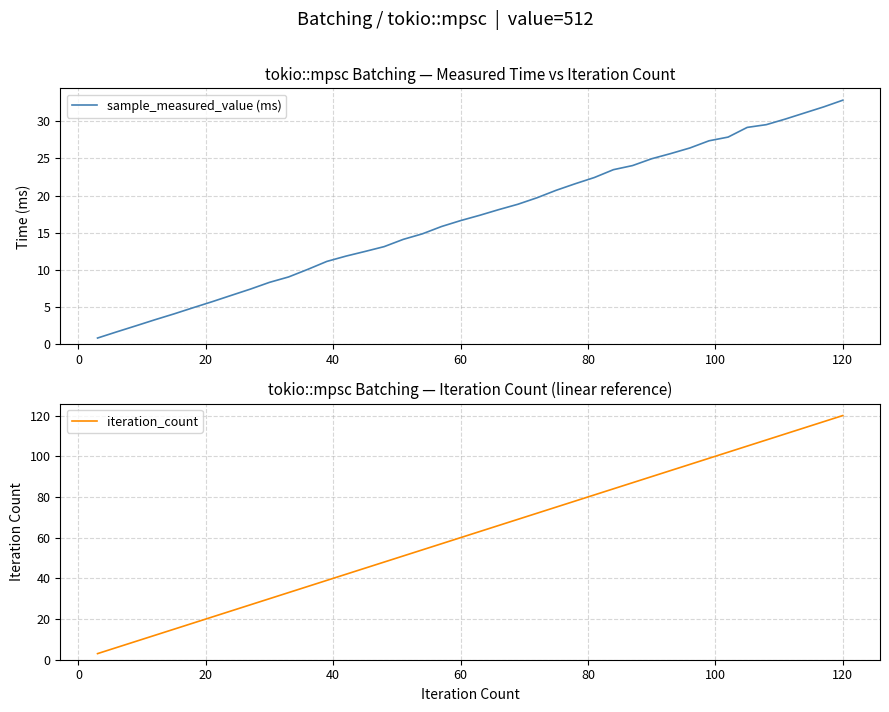

What is the maximum value for sample_measured_value (ms)?

32.8